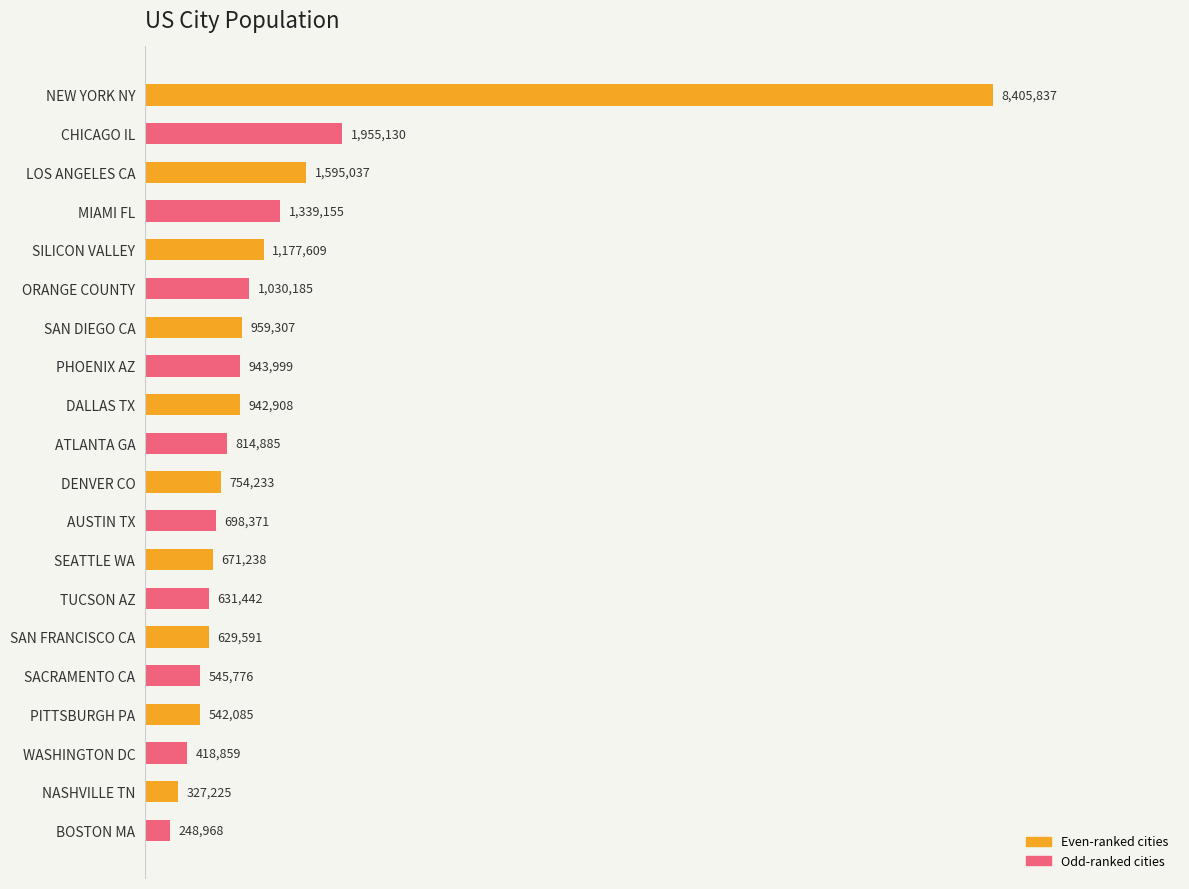

List the labels in order of value, largest first.

NEW YORK NY, CHICAGO IL, LOS ANGELES CA, MIAMI FL, SILICON VALLEY, ORANGE COUNTY, SAN DIEGO CA, PHOENIX AZ, DALLAS TX, ATLANTA GA, DENVER CO, AUSTIN TX, SEATTLE WA, TUCSON AZ, SAN FRANCISCO CA, SACRAMENTO CA, PITTSBURGH PA, WASHINGTON DC, NASHVILLE TN, BOSTON MA